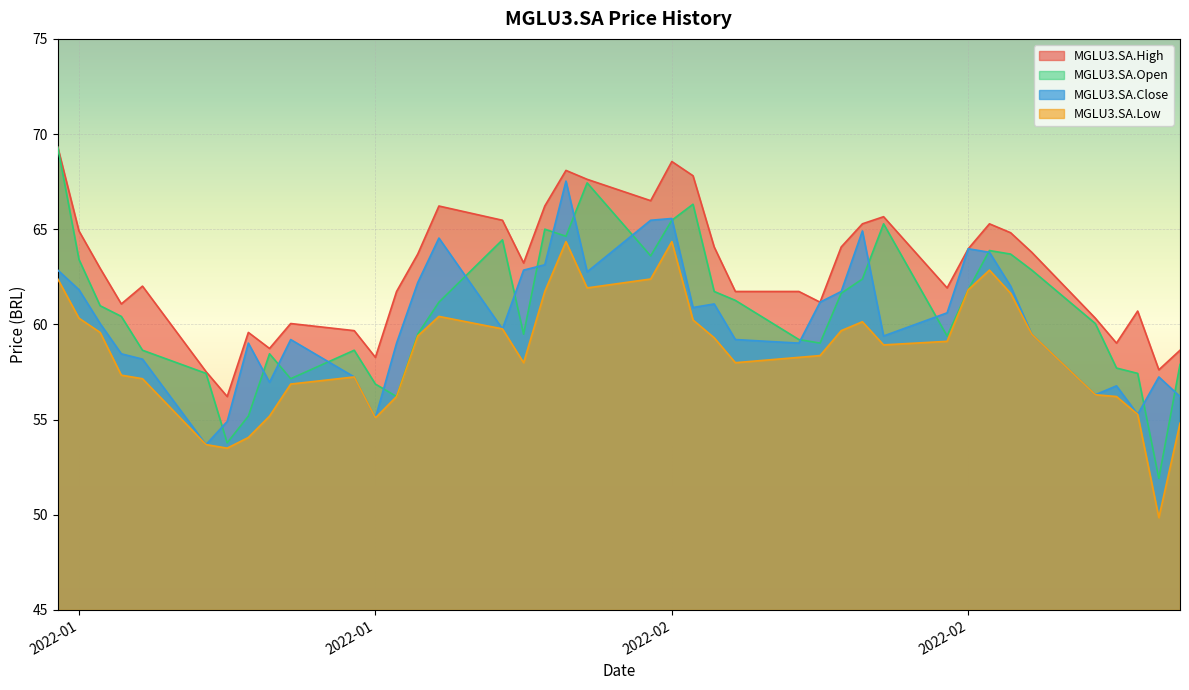

Where does the MGLU3.SA.Low series first go above 59?

2022-01